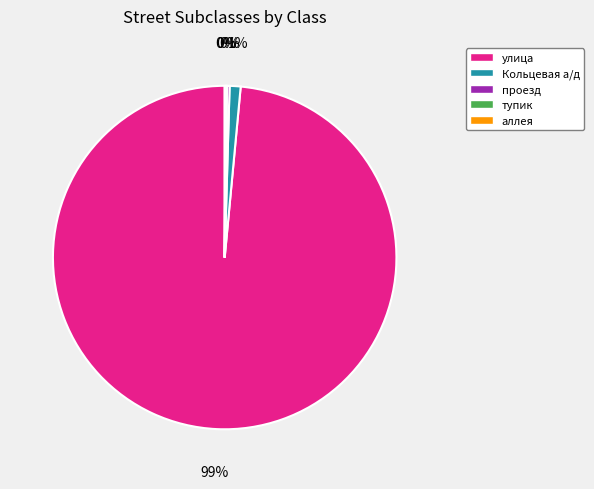

To the nearest percent, what is the difference between the largest and smallest slice percentages?

99%